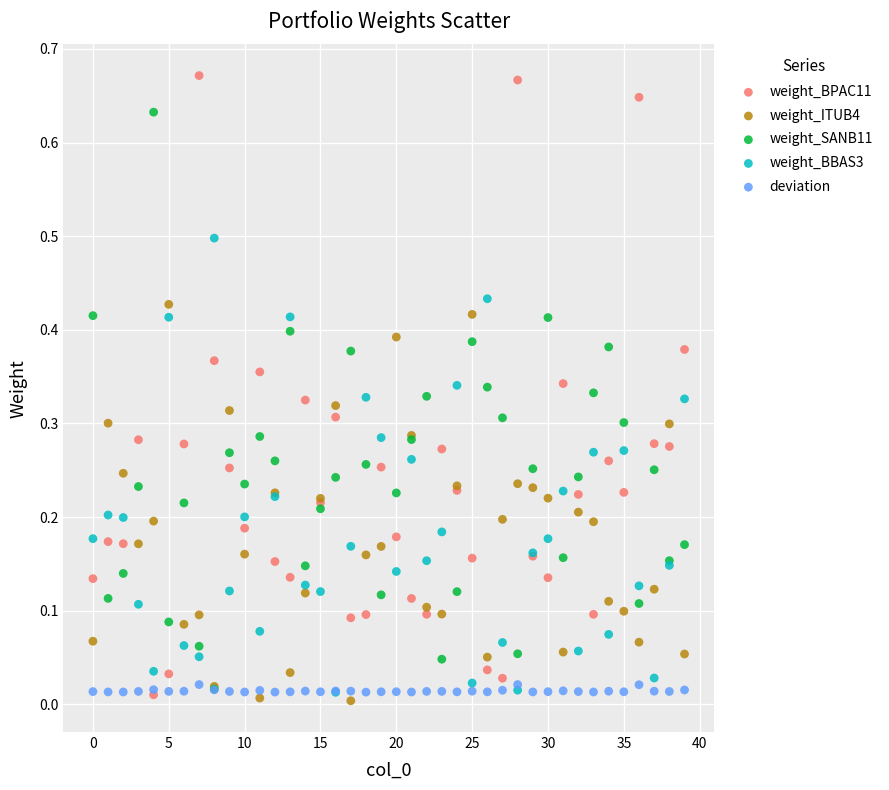

What are all the series names shown in the legend?

weight_BPAC11, weight_ITUB4, weight_SANB11, weight_BBAS3, deviation